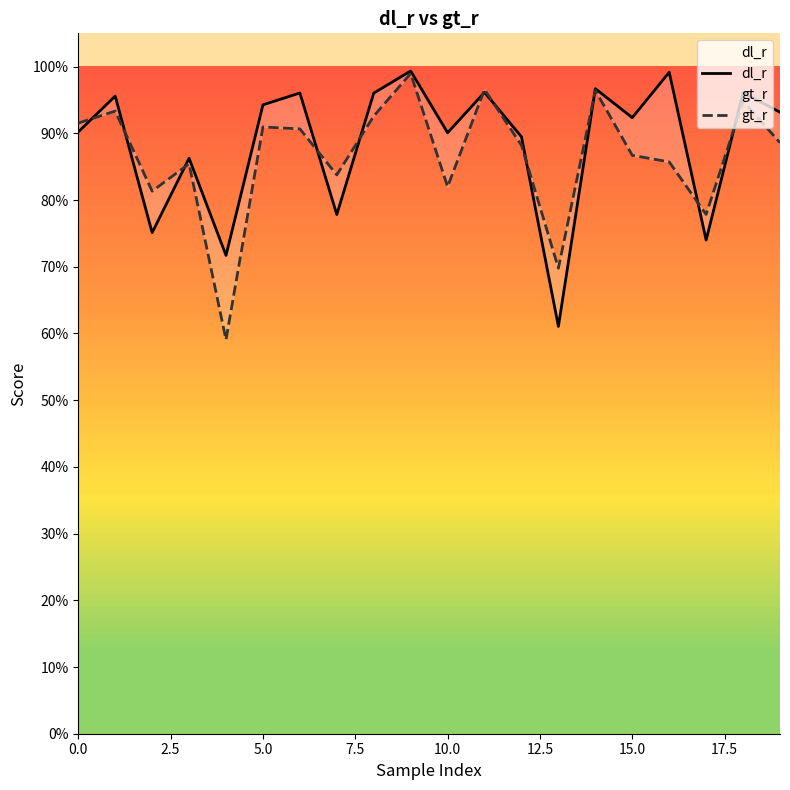

At how many categories does at least one series exceed 0?

20